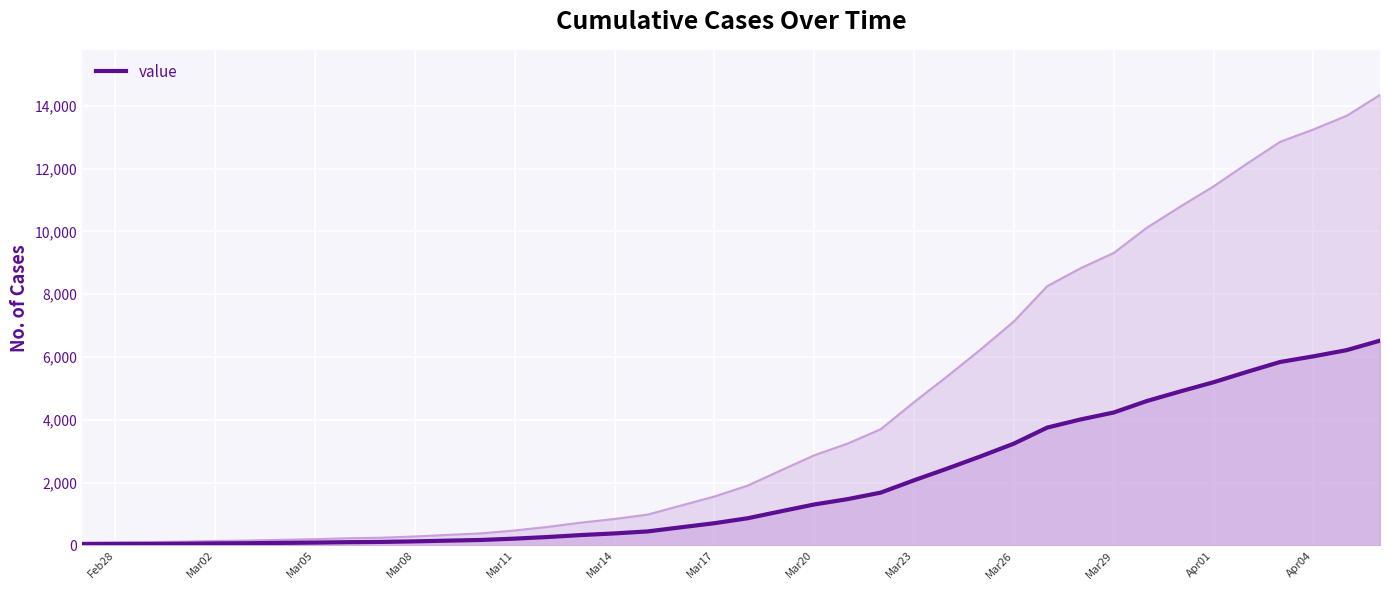

What is the maximum value for value?

6522